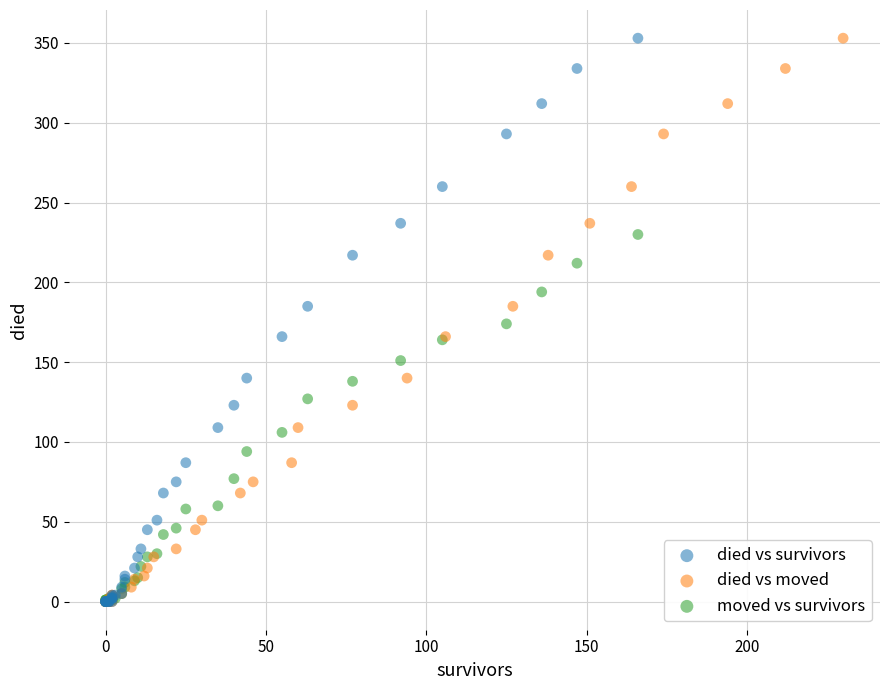

What are all the series names shown in the legend?

died vs survivors, died vs moved, moved vs survivors